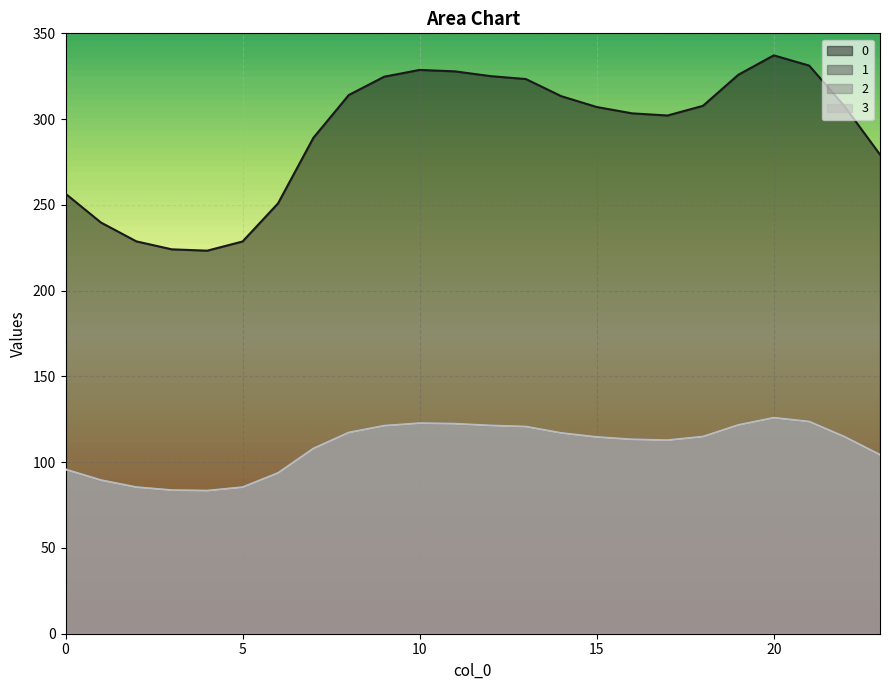

How many lines are shown in the chart?

4